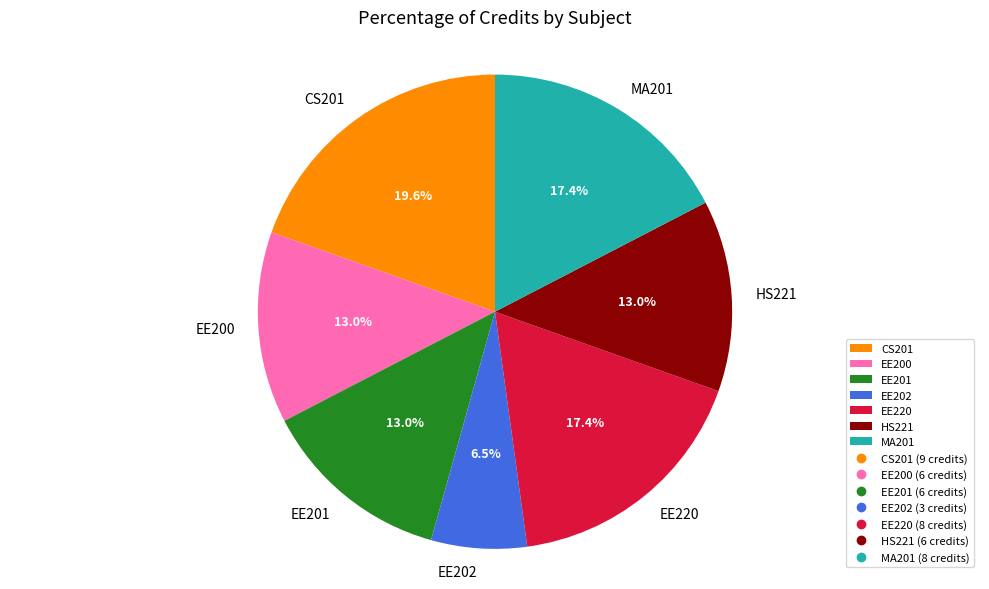

Which category has the biggest portion of the pie?

CS201